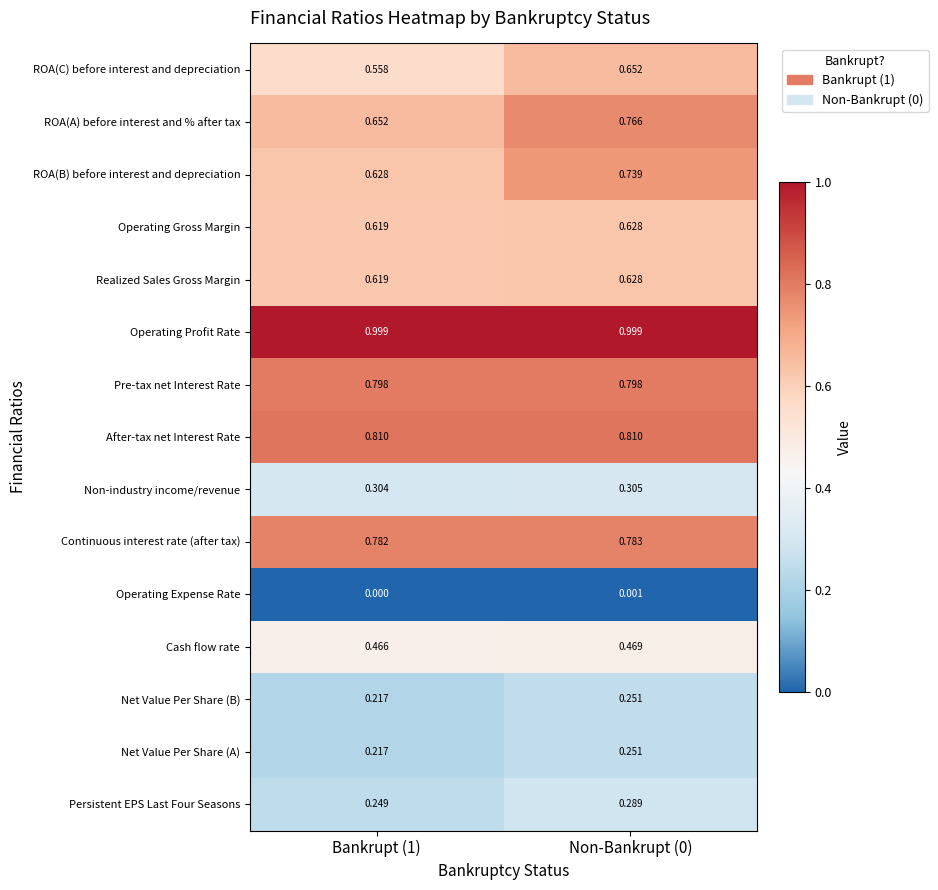

Which series changed the most between Bankrupt (1) and Non-Bankrupt (0)?

ROA(A) before interest and % after tax